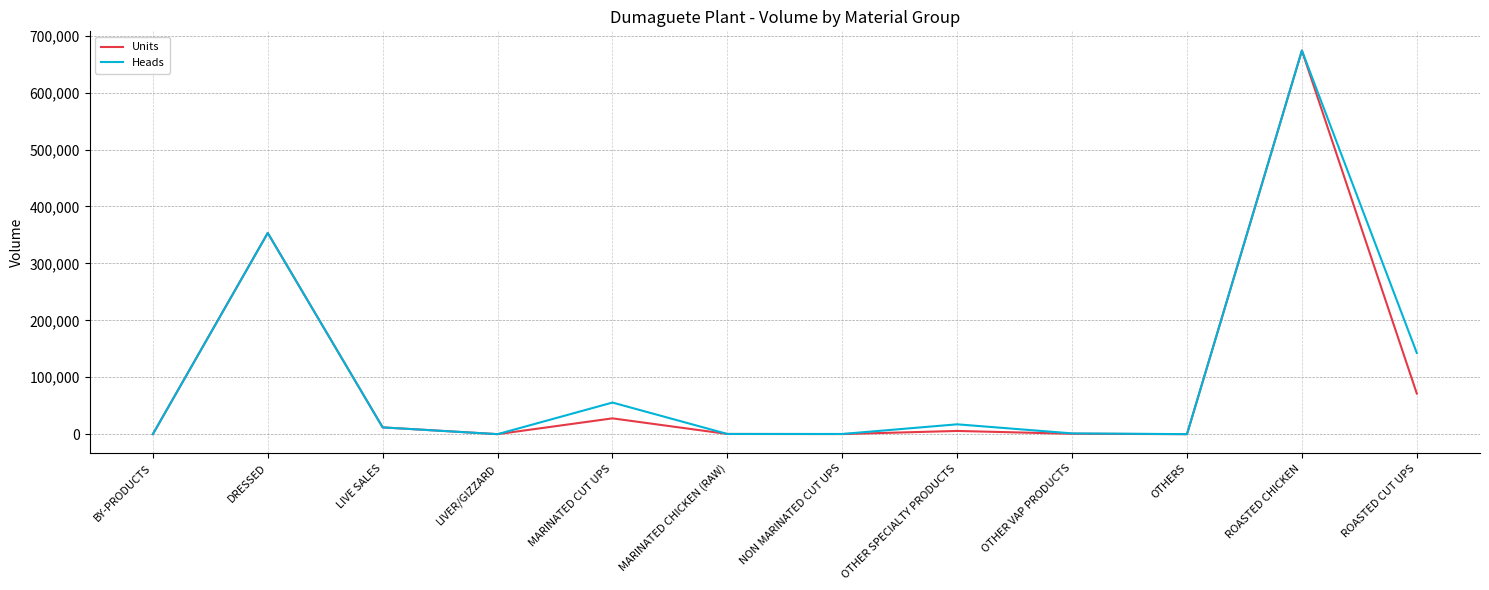

True or false: Units has a value of 407687.3 at BY-PRODUCTS.

False